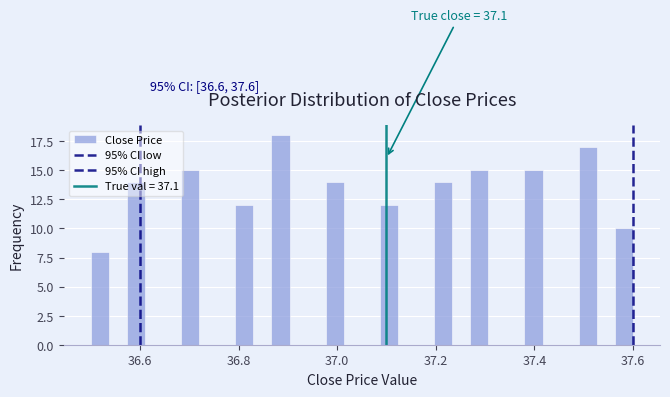

Read against the x-axis, roughly where is the centre of the tallest bar?

36.88